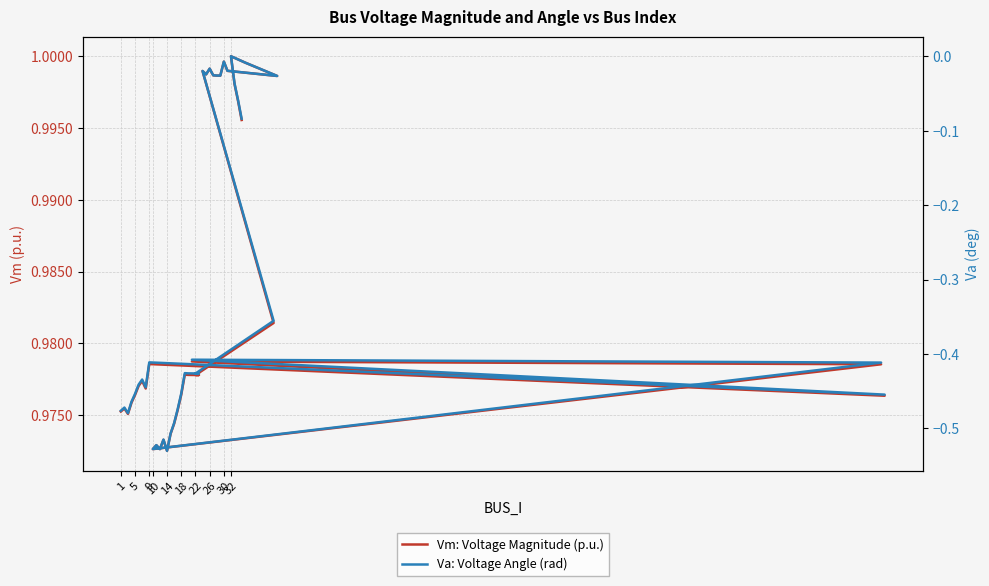

True or false: Va: Voltage Angle (rad) has more than 0 points higher than both neighbors.

True